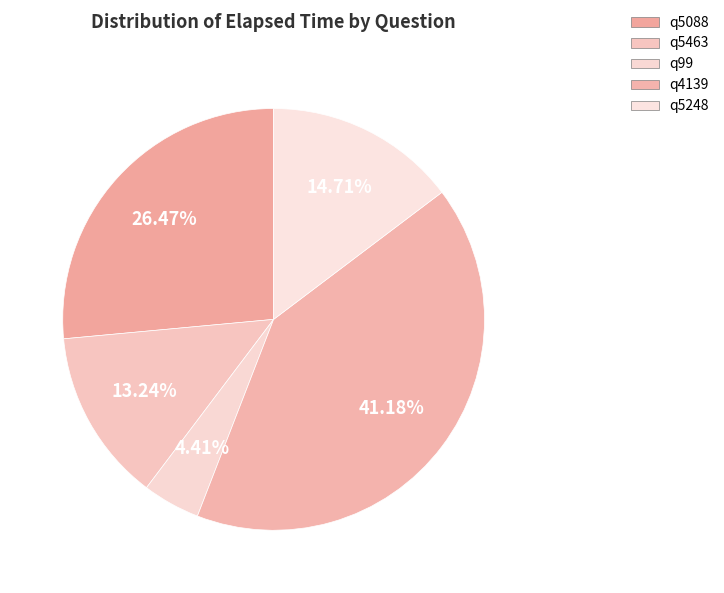

Count the number of slices in the pie.

5